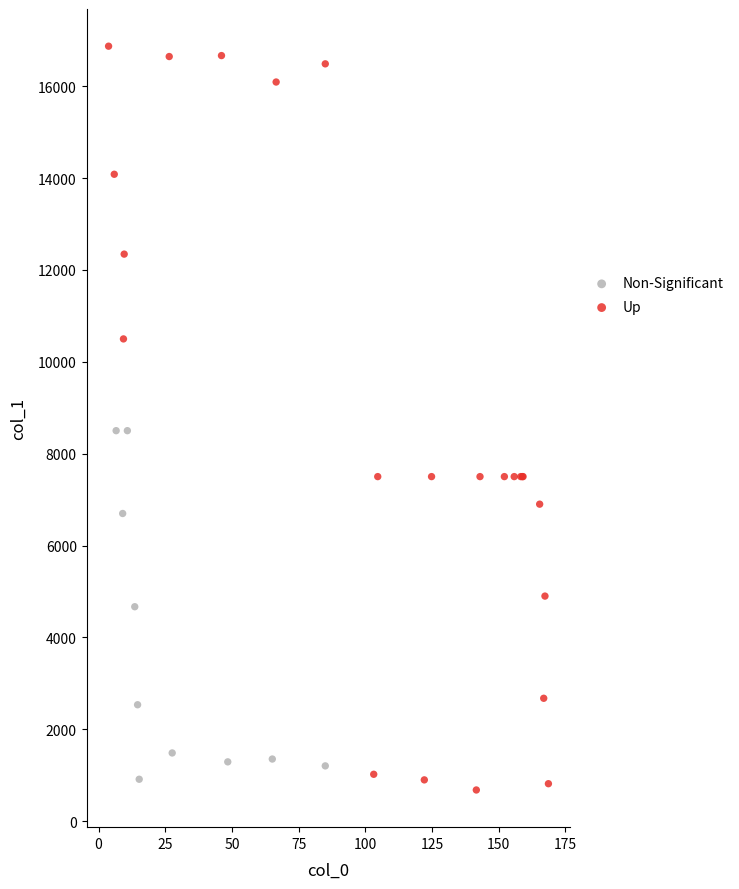

Which series reaches the minimum Y coordinate?

Up